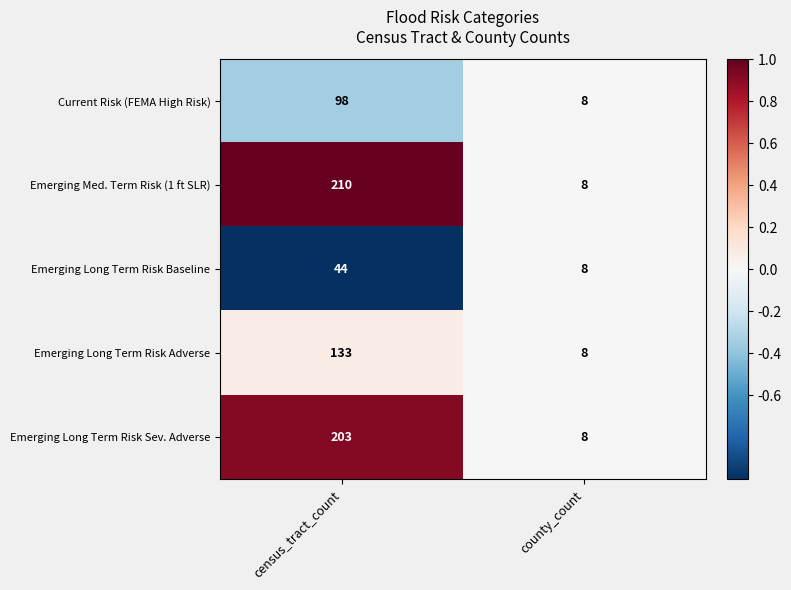

What is the maximum value shown in the chart?

210